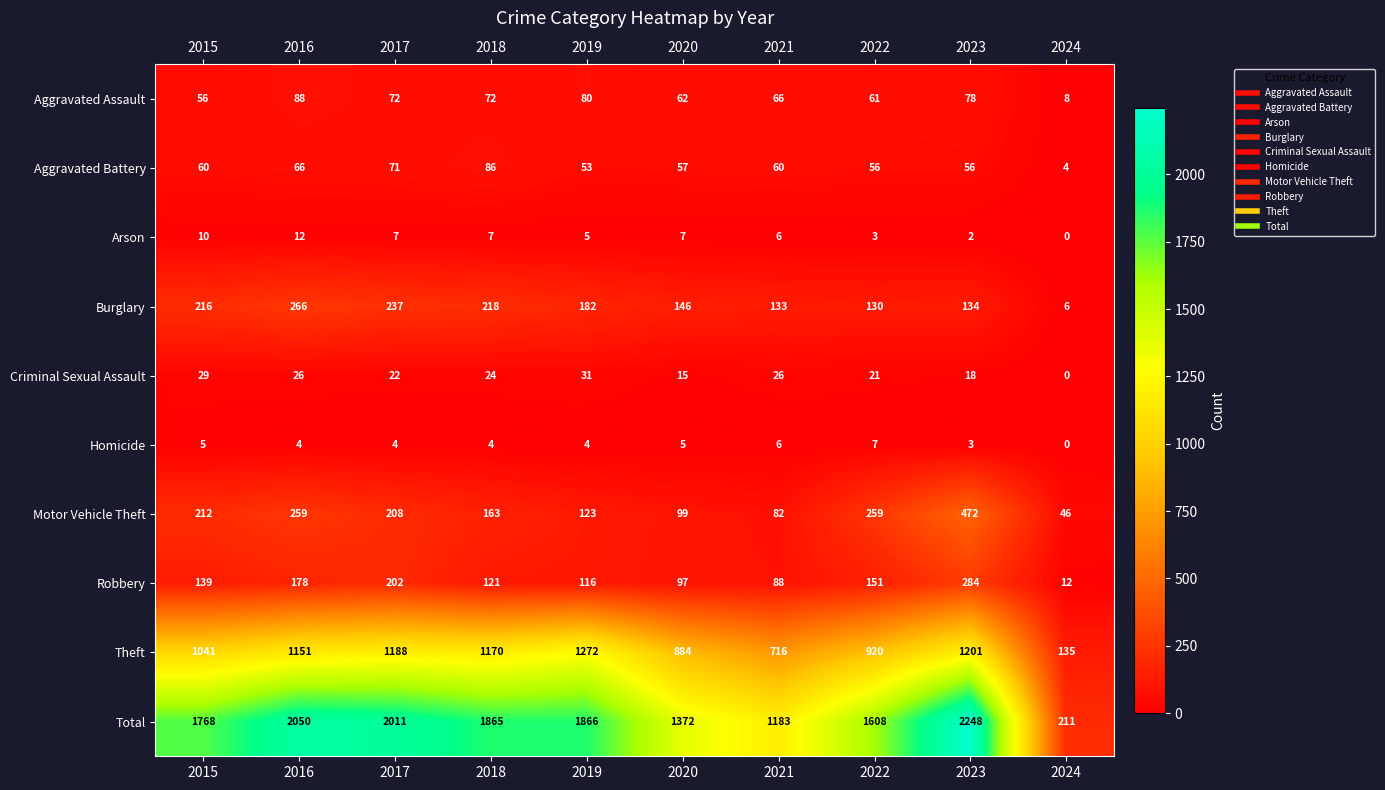

Which series changed the most between 2016 and 2022?

Total